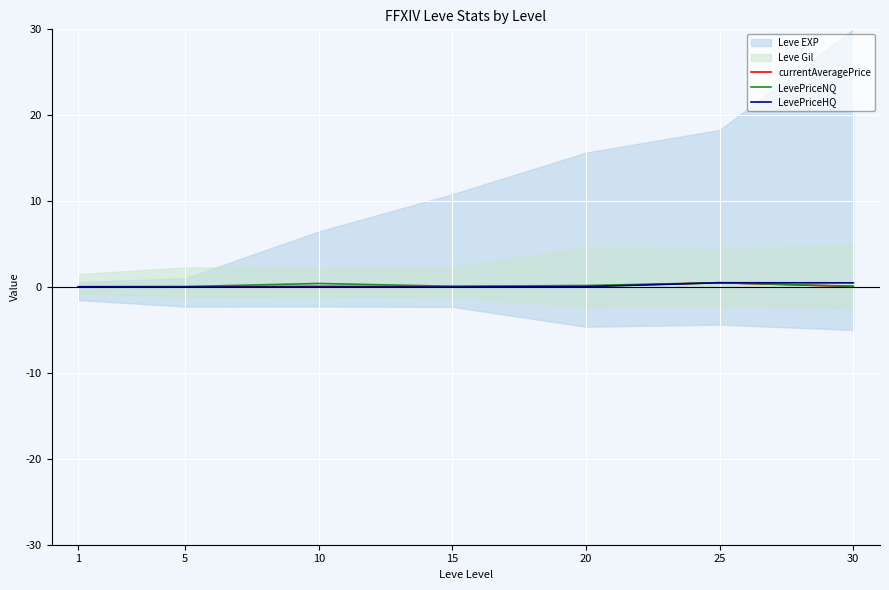

Reading left to right, what are all the values shown in this chart?

currentAveragePrice: 1=0.0	5=0.0	10=0.1	15=0.1	20=0.1	25=0.5	30=0.1
LevePriceNQ: 1=0.0	5=0.1	10=0.4	15=0.1	20=0.2	25=0.5	30=0.1
LevePriceHQ: 1=0.0	5=0.0	10=0.0	15=0.0	20=0.0	25=0.5	30=0.5